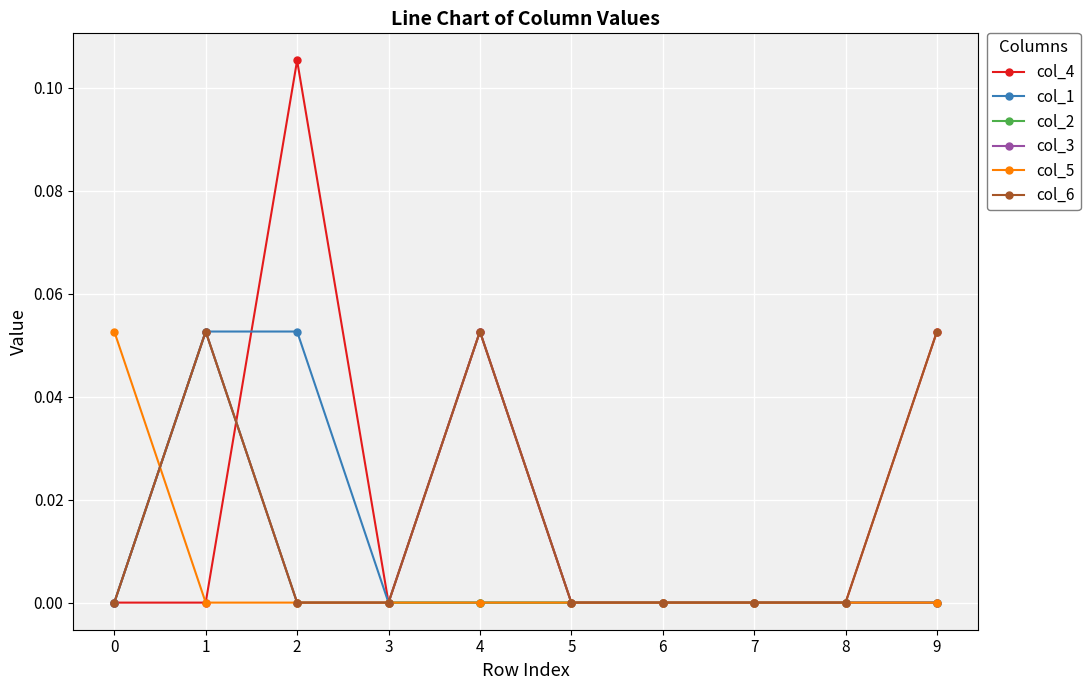

True or false: col_1 and col_4 cross at least once.

True